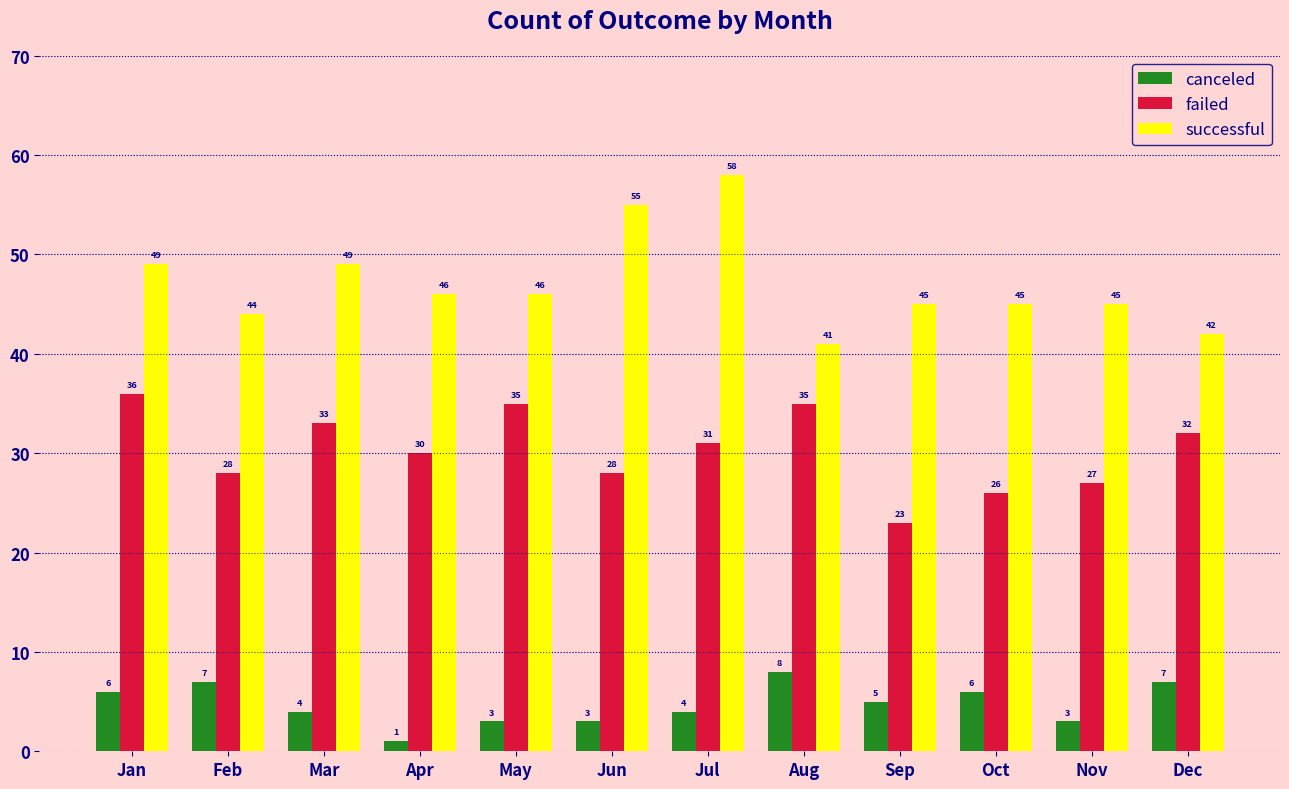

Which series has the largest total across all categories?

successful